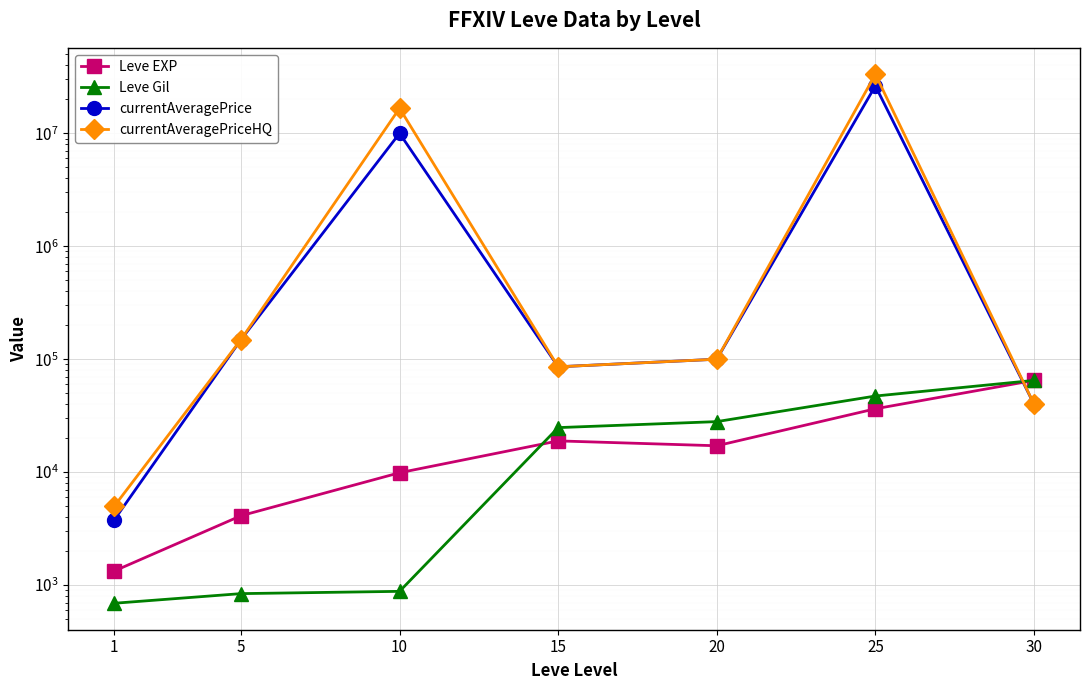

Rank the series by their maximum value, from highest to lowest.

currentAveragePriceHQ, currentAveragePrice, Leve EXP, Leve Gil